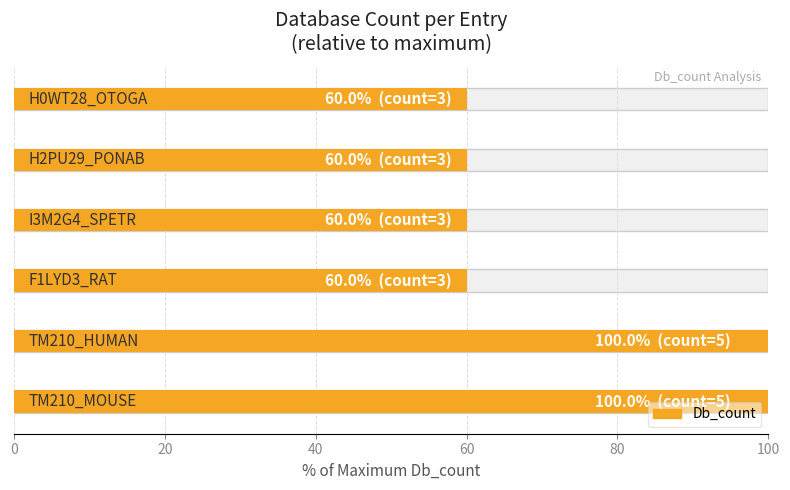

Approximately how many times larger is the value at 60 compared to 40?

1.0